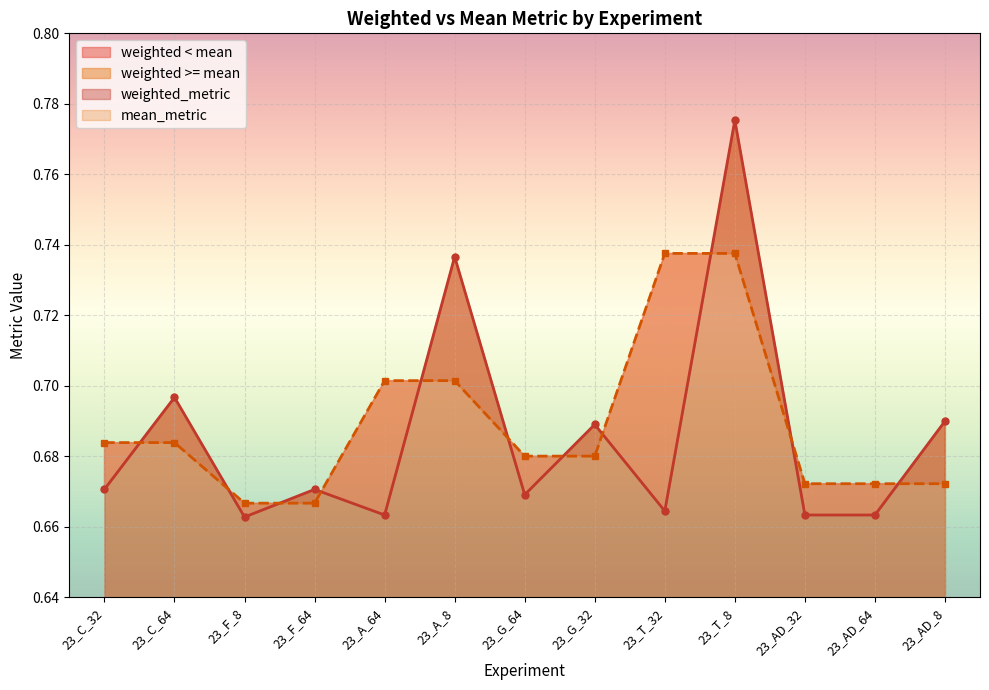

What is the value of the mean_metric point at the 10th from the left?

0.7